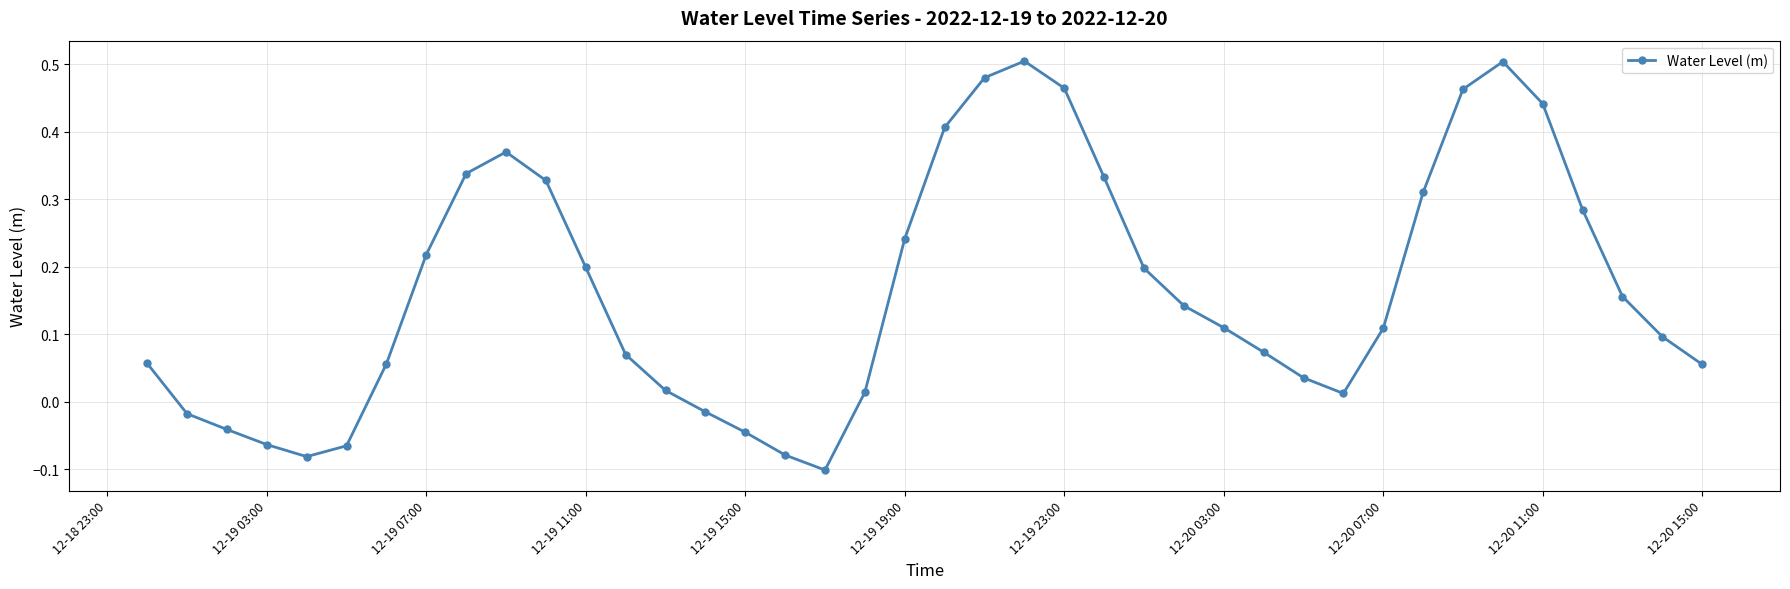

What is the difference between the maximum and minimum values?

0.6